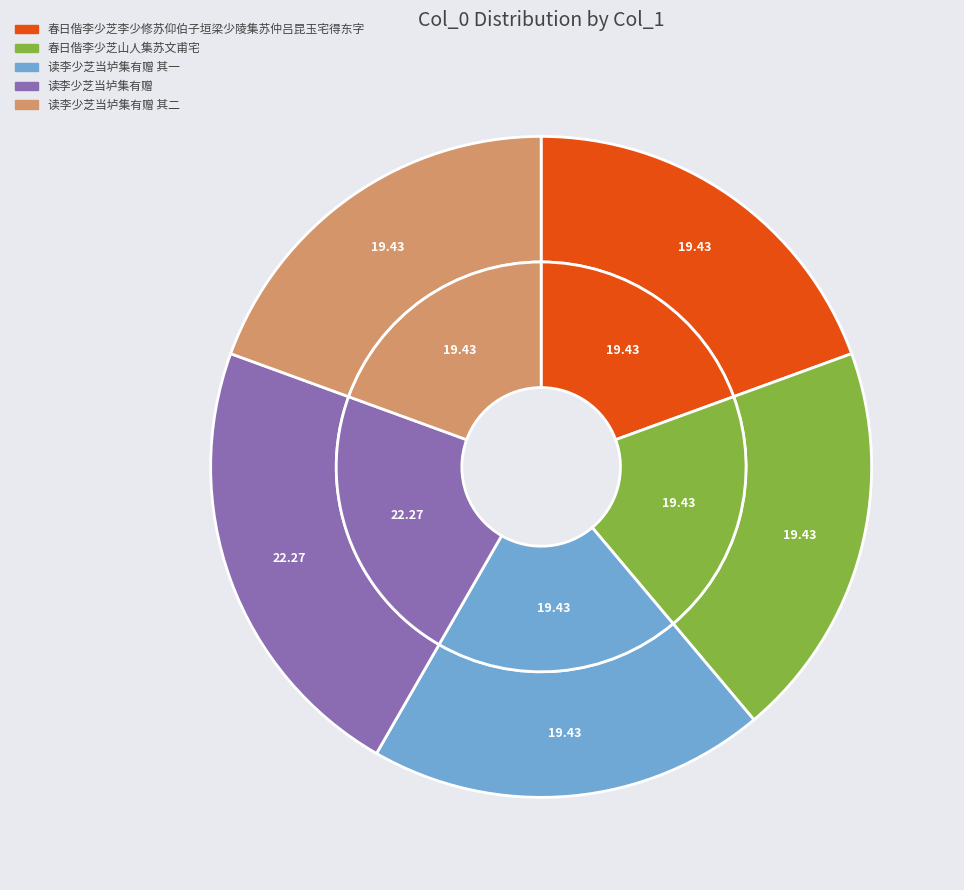

True or false: 读李少芝当垆集有赠 其一 accounts for 30% of the total.

False